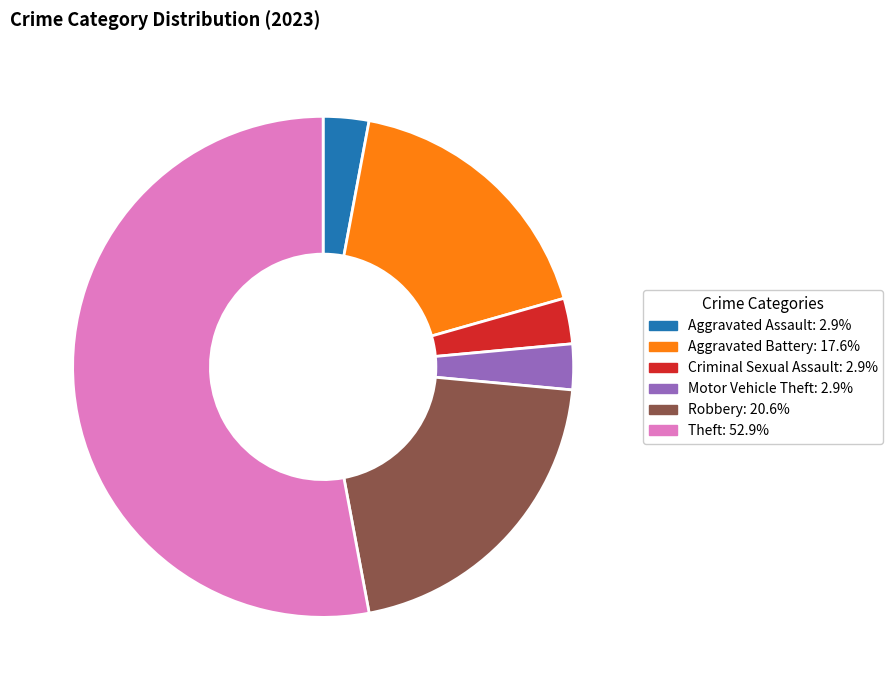

Is there any slice that represents more than half of the pie?

Yes